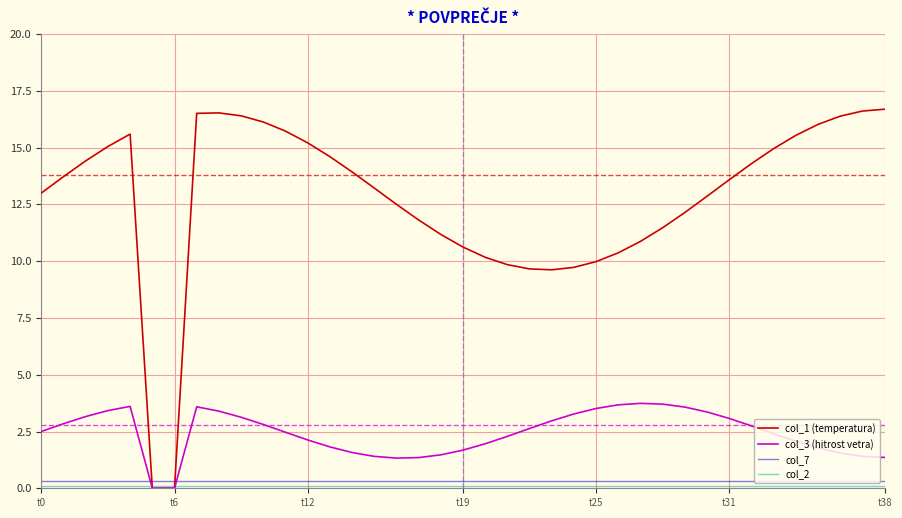

How many lines are shown in the chart?

4